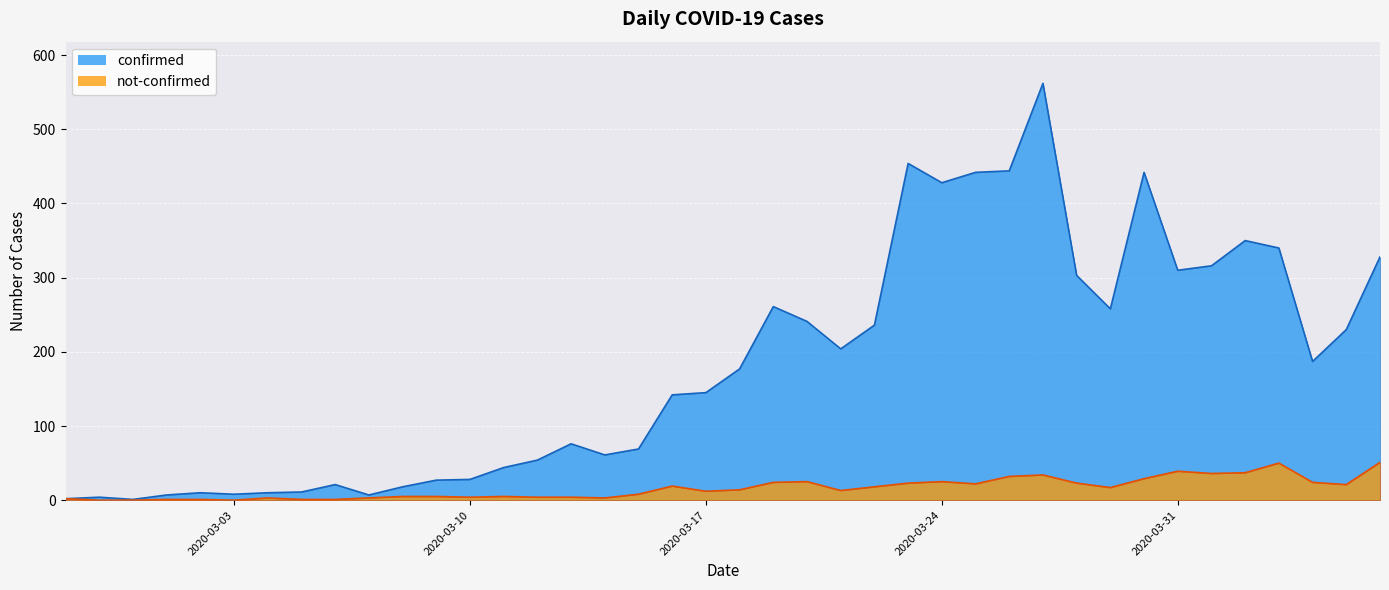

Is the value of not-confirmed at 2020-03-02 greater than the value of confirmed at 2020-03-13?

No